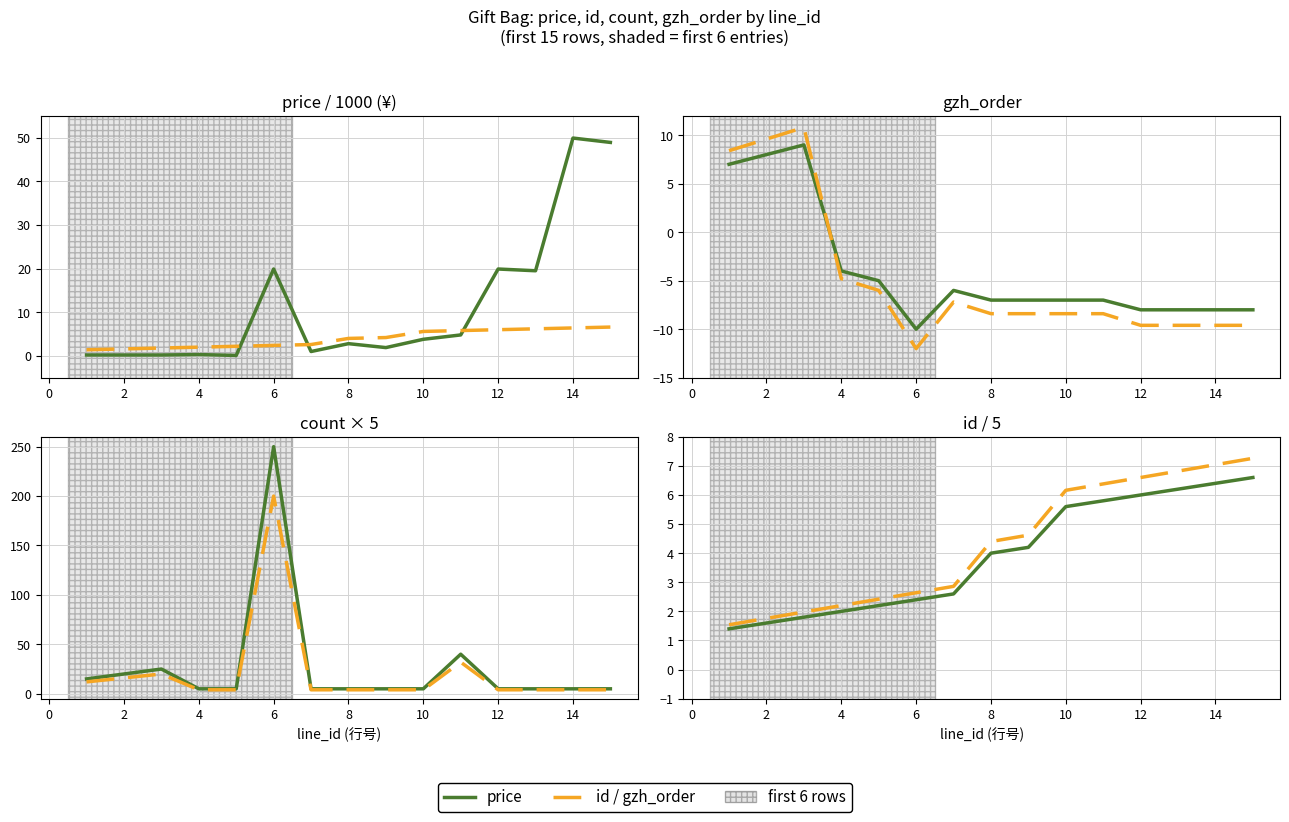

List the series in order of their peak value, highest first.

id (series B), price (series A)